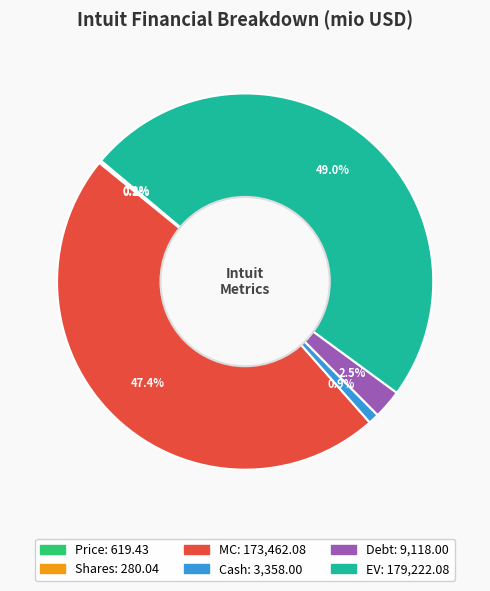

To the nearest percent, what is the difference between the largest and smallest slice percentages?

49%